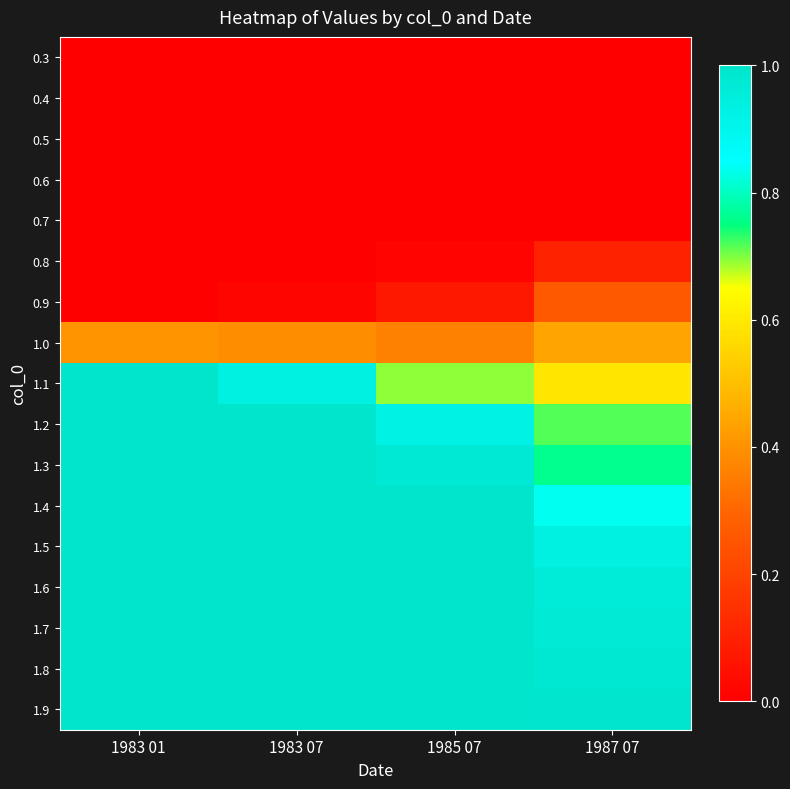

List the series in order of their peak value, highest first.

1.9, 1.8, 1.7, 1.6, 1.5, 1.4, 1.3, 1.2, 1.1, 1.0, 0.9, 0.8, 0.7, 0.6, 0.5, 0.4, 0.3